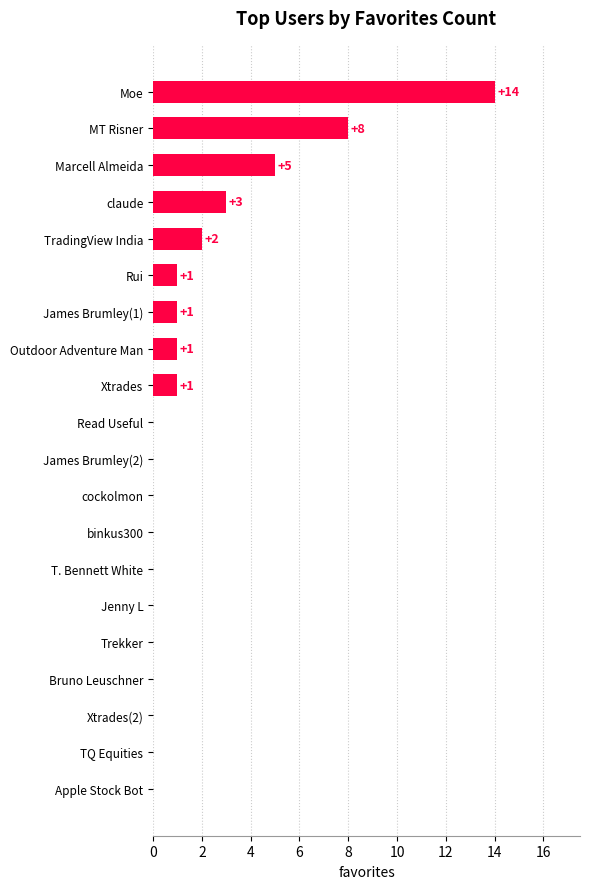

What is the sum of the values at MT Risner and claude?

11